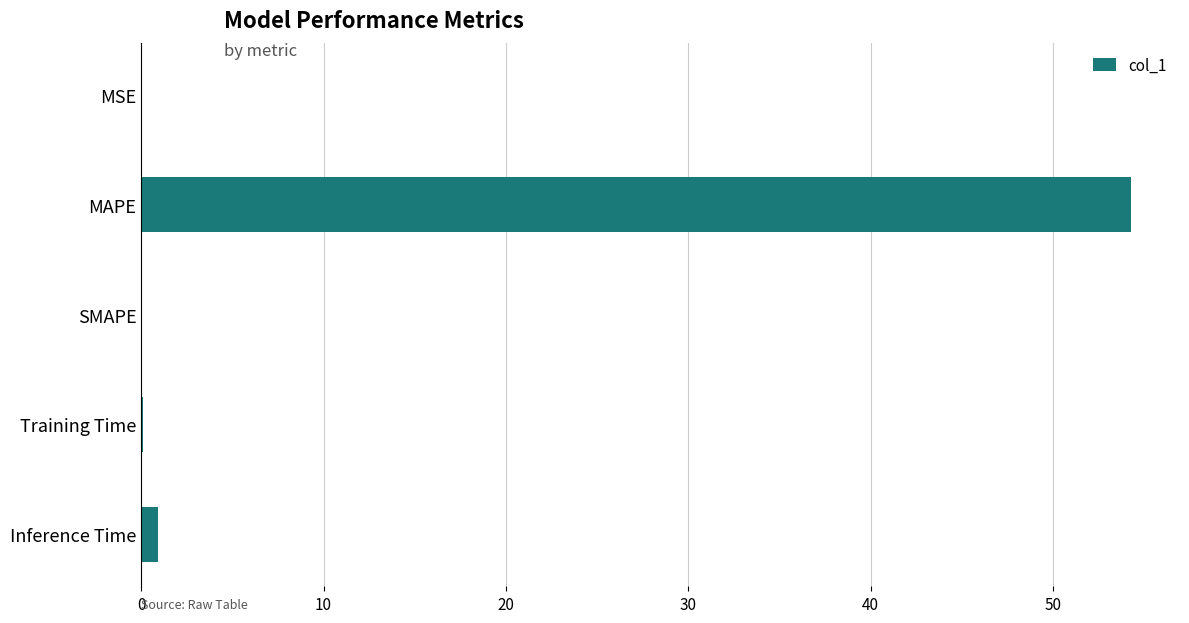

What is the sum of all values?

55.3